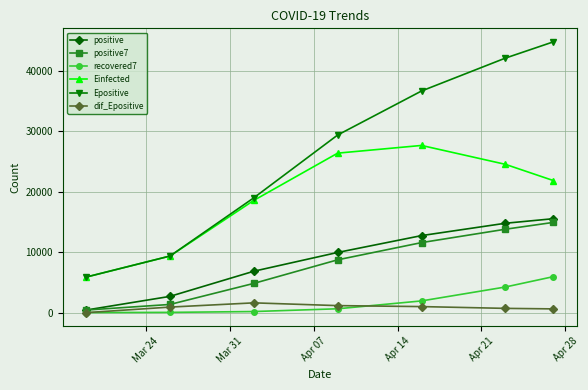

What is the greatest value displayed?

44842.5